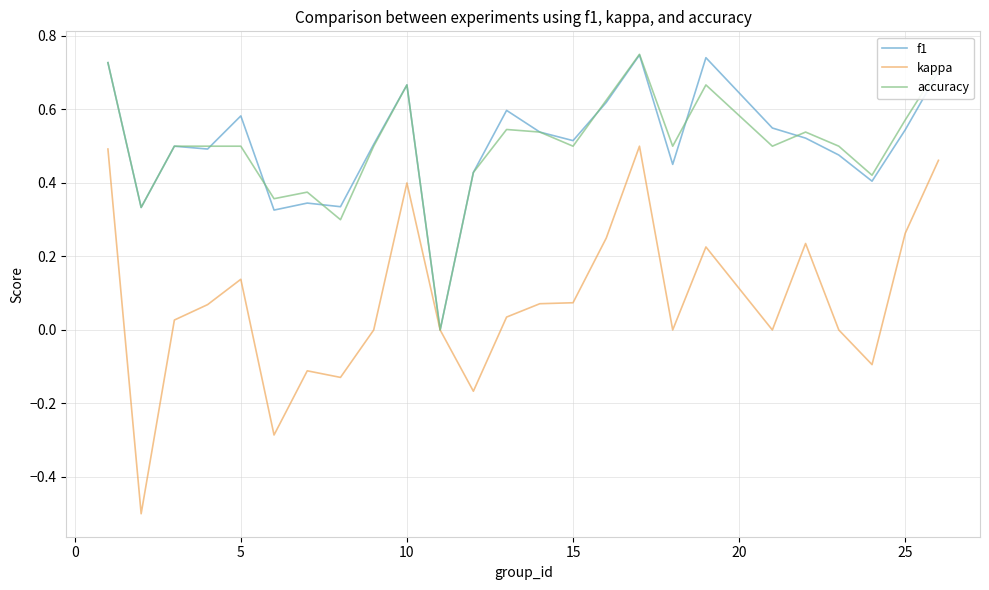

Which series has the widest spread of values?

kappa